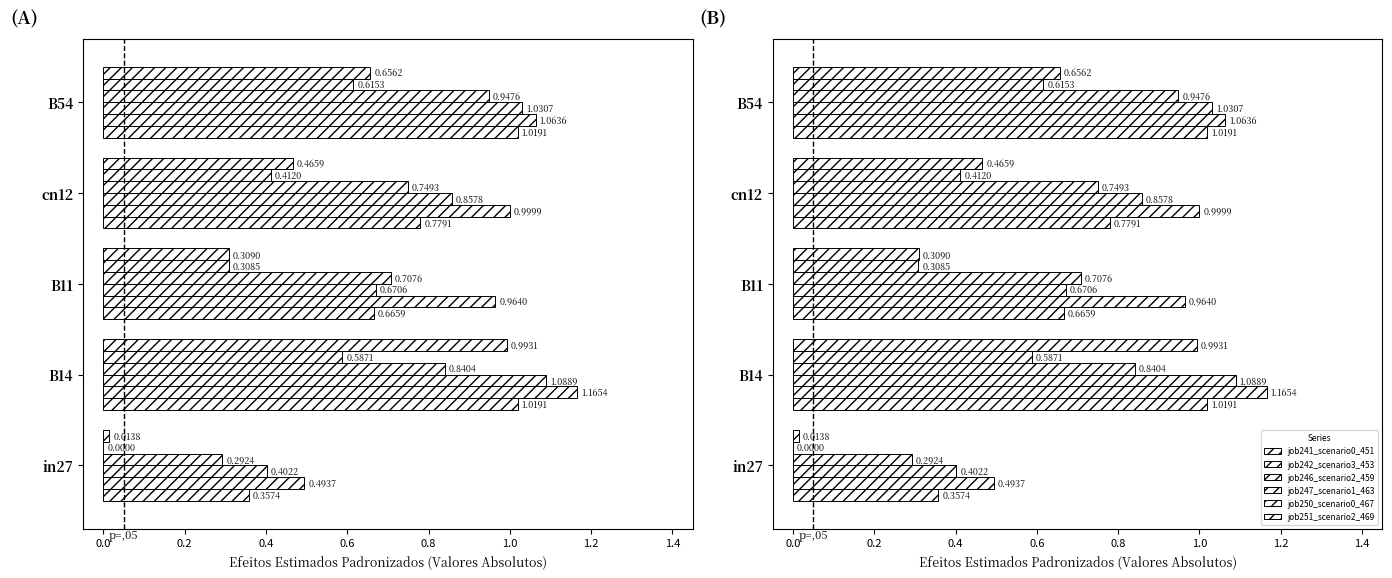

Is it true that job250_scenario0_467 equals 0.8 at B54?

False